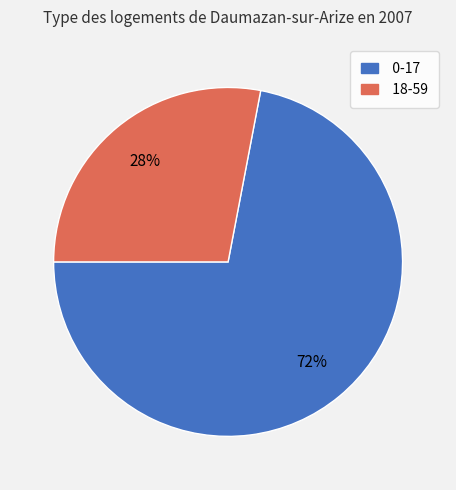

Which category has the smallest portion of the pie?

18-59